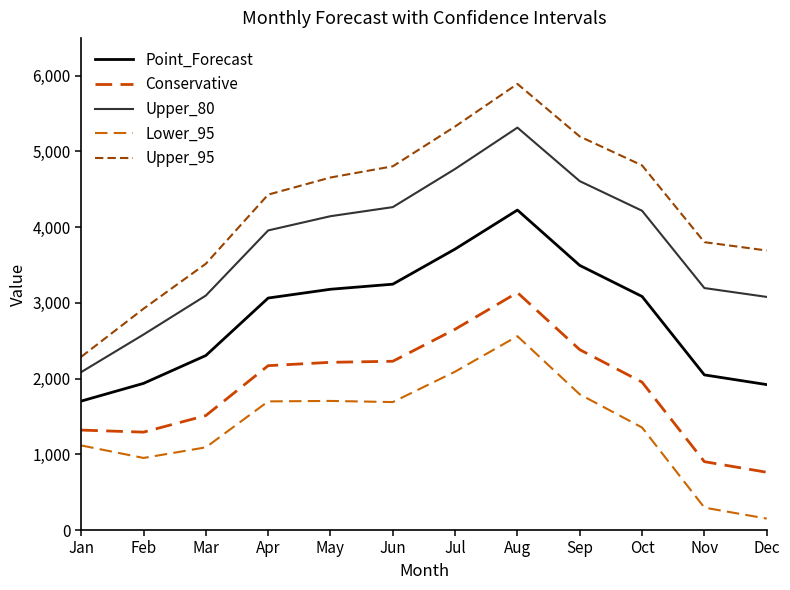

True or false: Conservative and Upper_95 cross at least once.

False